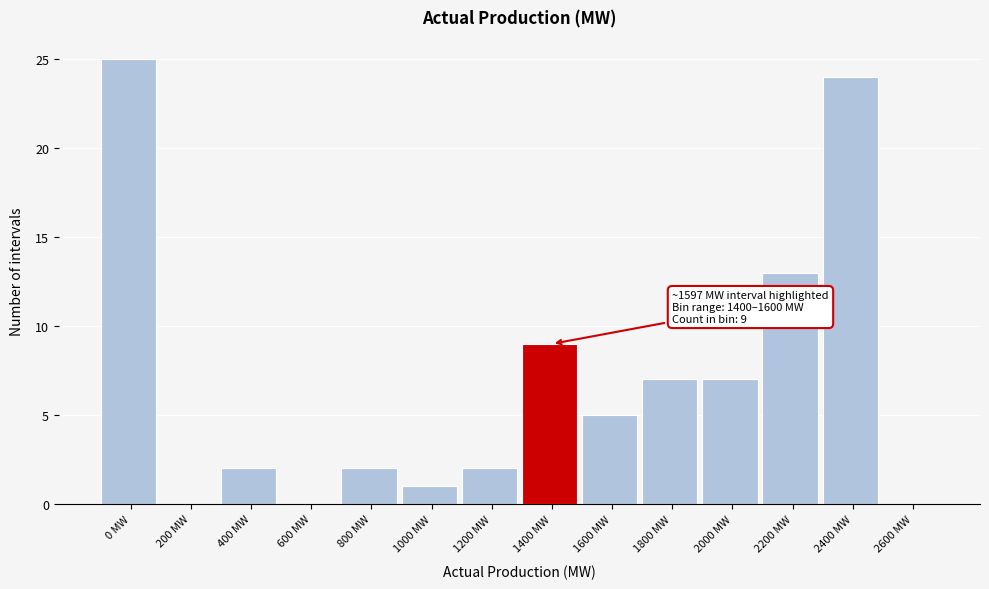

Reading left to right, extract all data points from this chart.

0 MW=25	200 MW=0	400 MW=2	600 MW=0	800 MW=2	1000 MW=1	1200 MW=2	1400 MW=9	1600 MW=5	1800 MW=7	2000 MW=7	2200 MW=13	2400 MW=24	2600 MW=0